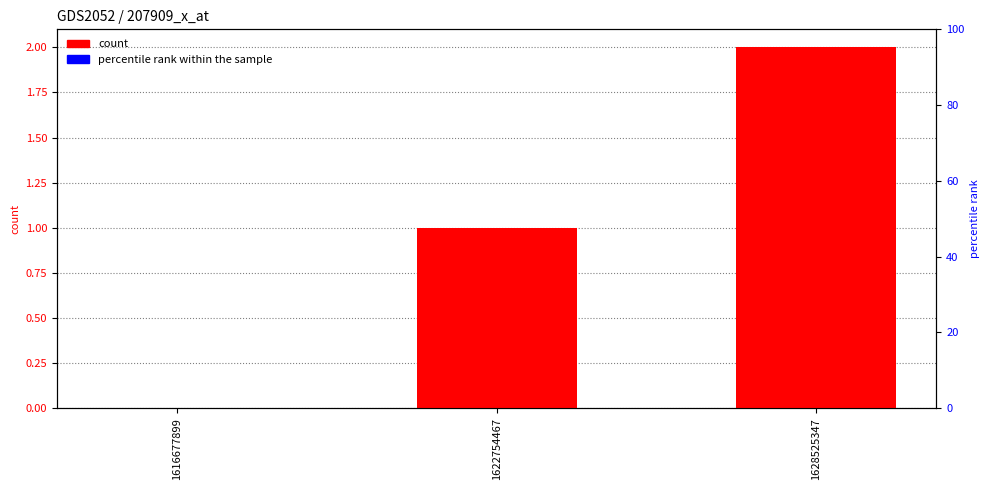

Which series has the largest range (max minus min)?

count